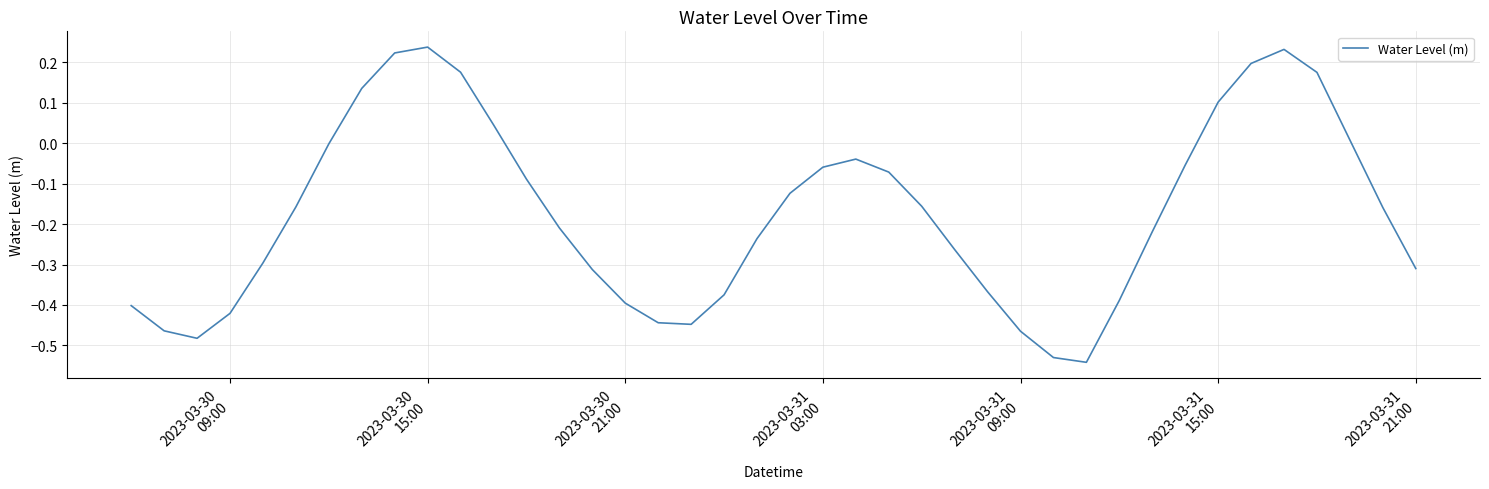

Does the chart have visible grid lines?

Yes